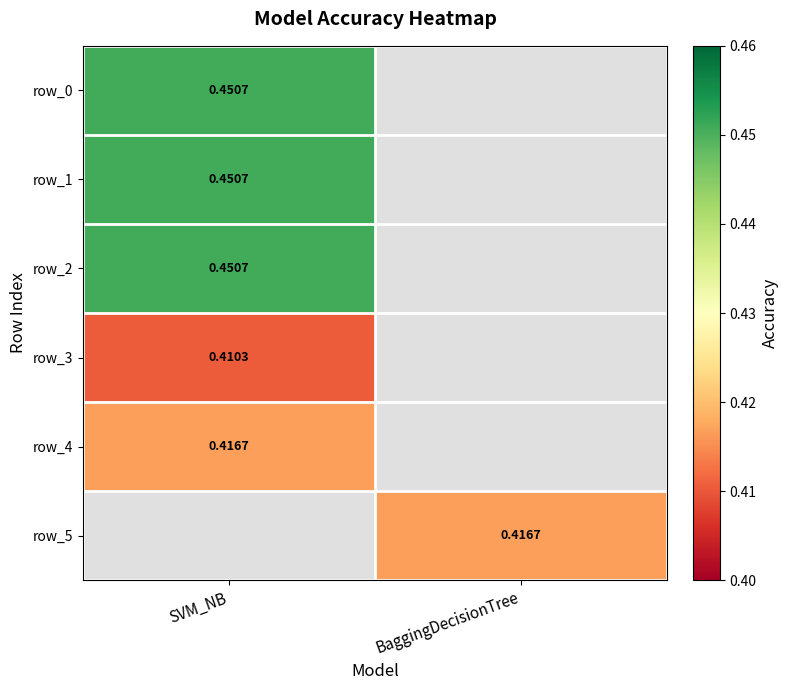

What is the greatest value displayed?

0.5